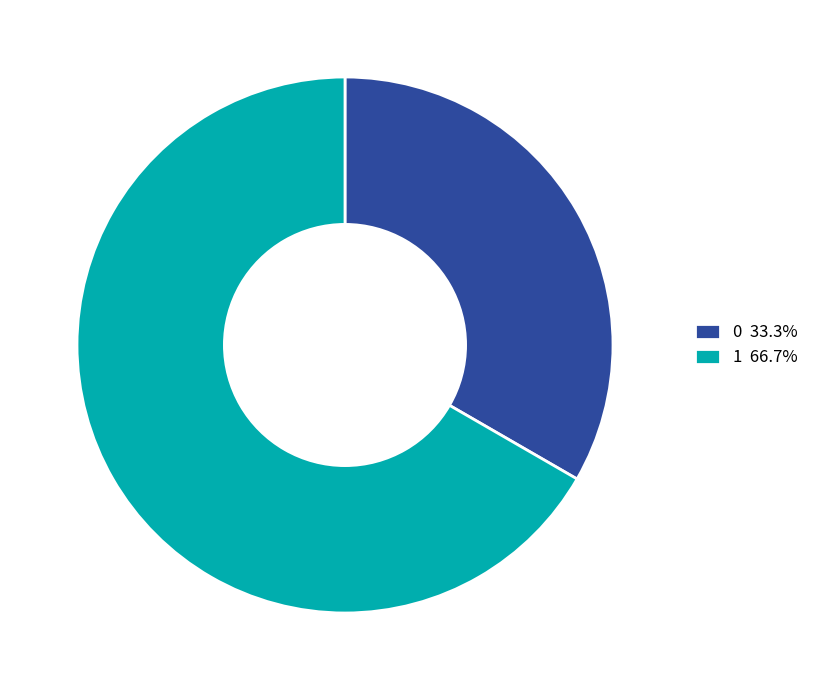

Approximately how many times larger is the value at 0 33.3% compared to 1 66.7%?

0.5